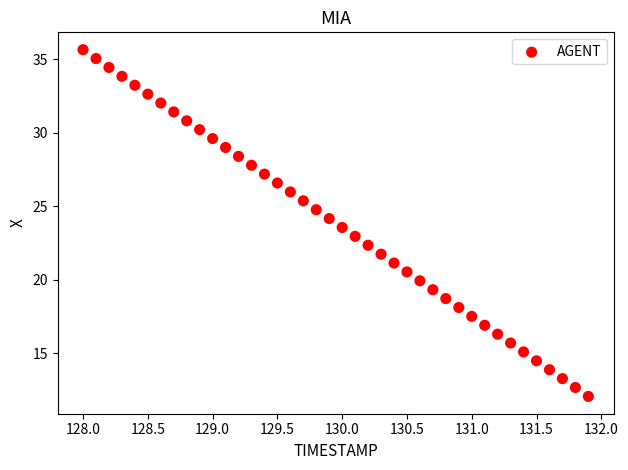

What is the range of Y values (max minus min)?

23.6